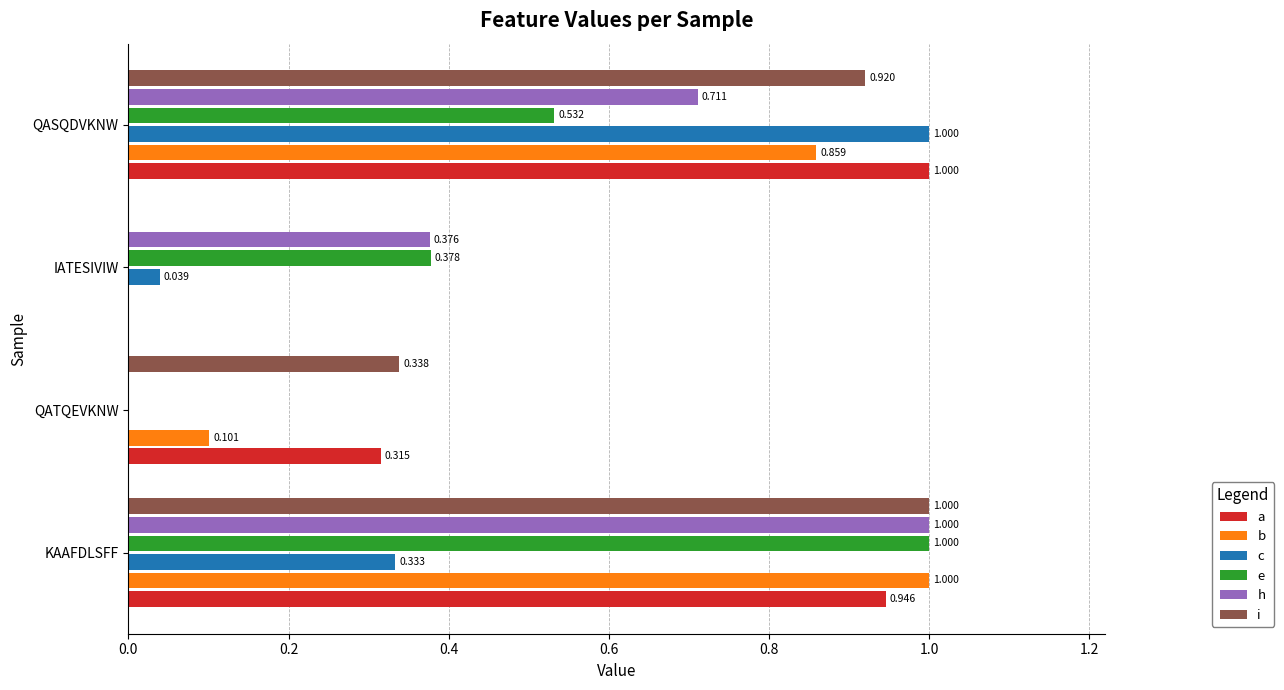

Where is i nearest to the value 0?

IATESIVIW